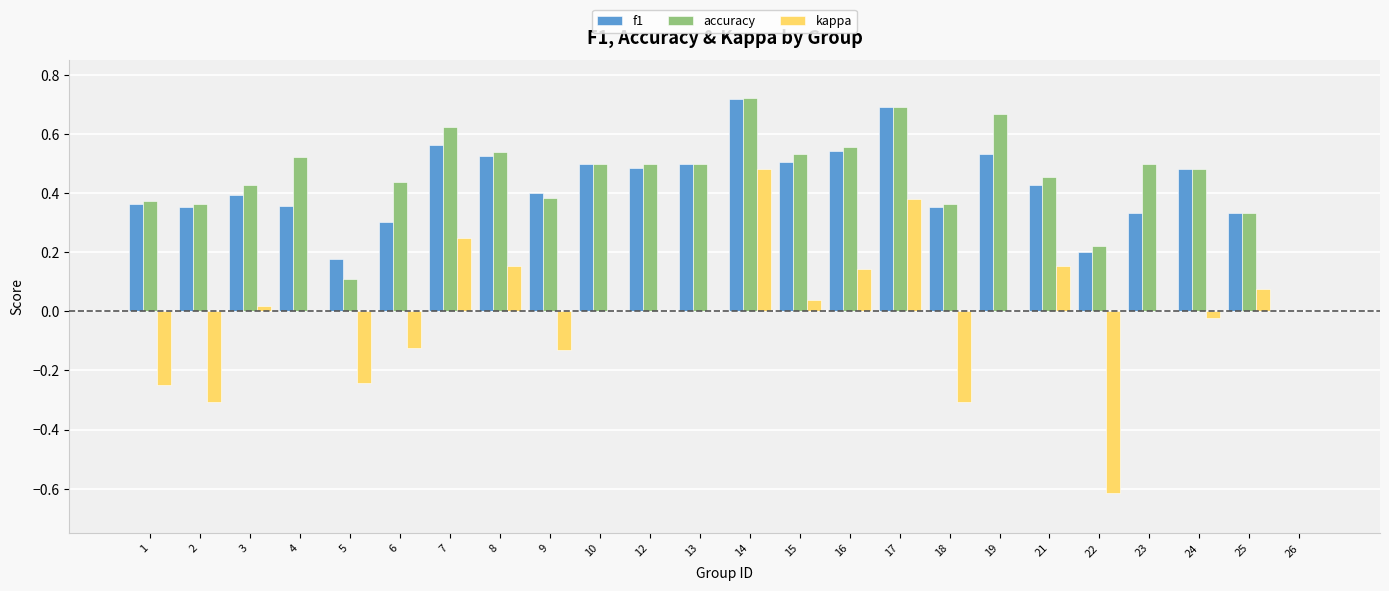

Is the value of kappa at 23 greater than the value of f1 at 7?

No